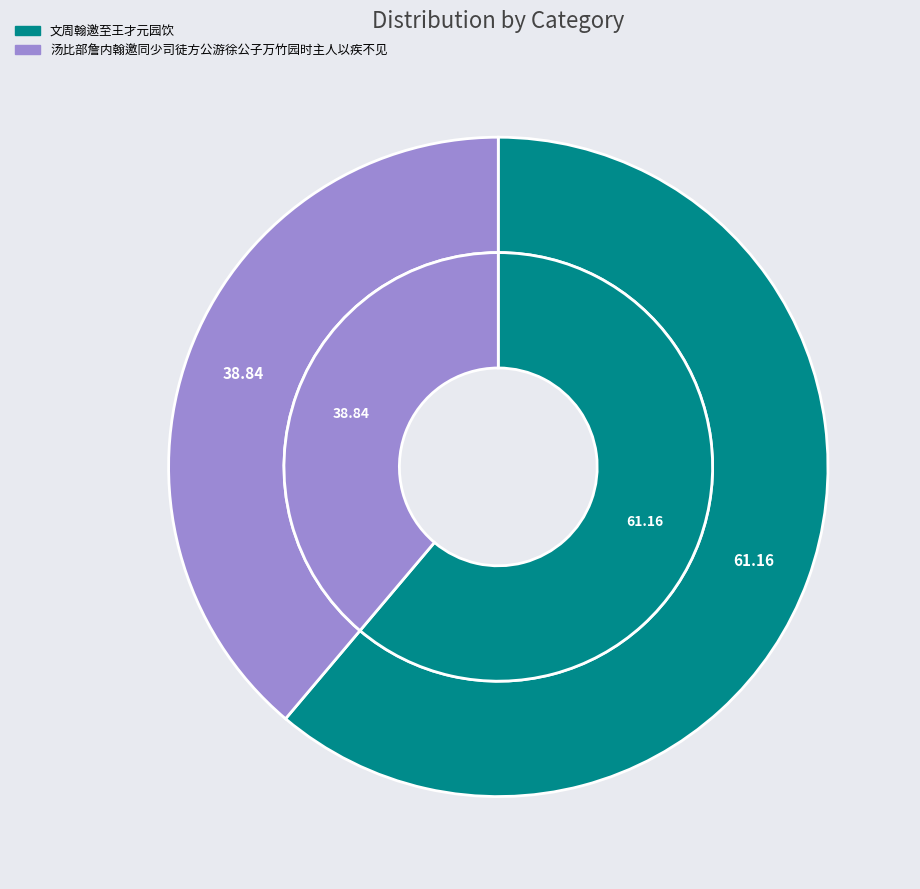

Is it true that 汤比部詹内翰邀同少司徒方公游徐公子万竹园时主人以疾不见 is 51% of the pie?

False